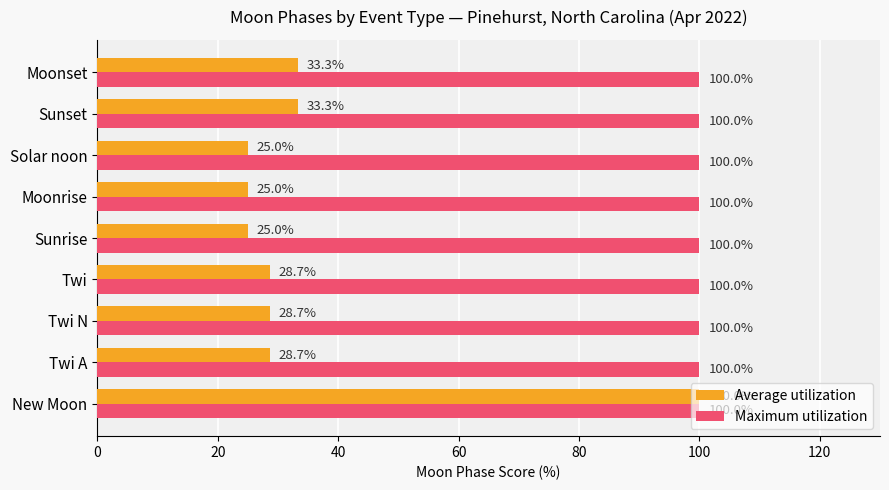

True or false: Maximum utilization has a value of 100.0 at Moonset.

True